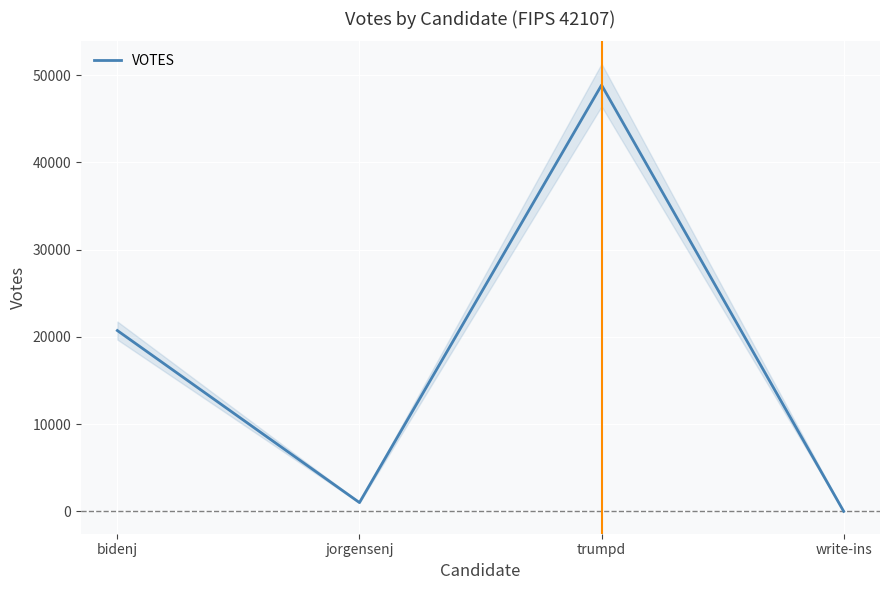

How many data points are above 20727?

1